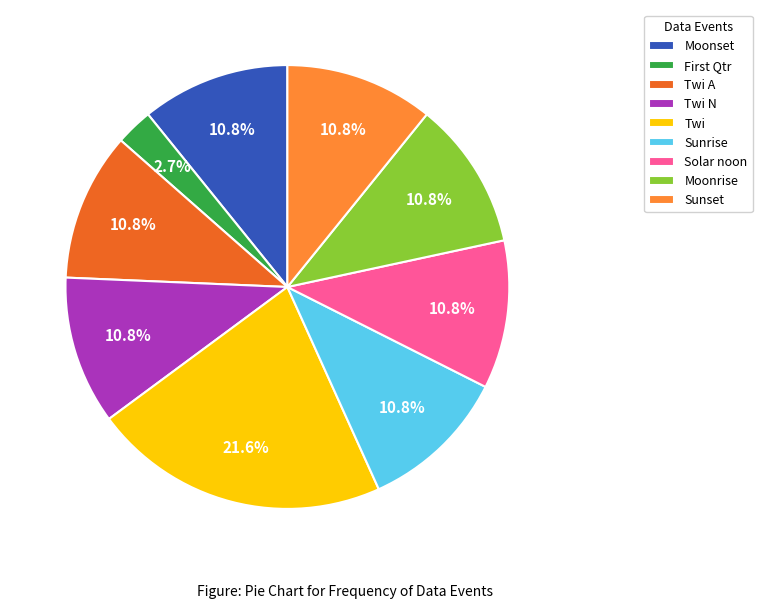

What is the ratio of the value at Twi A to the value at Moonrise?

1.0